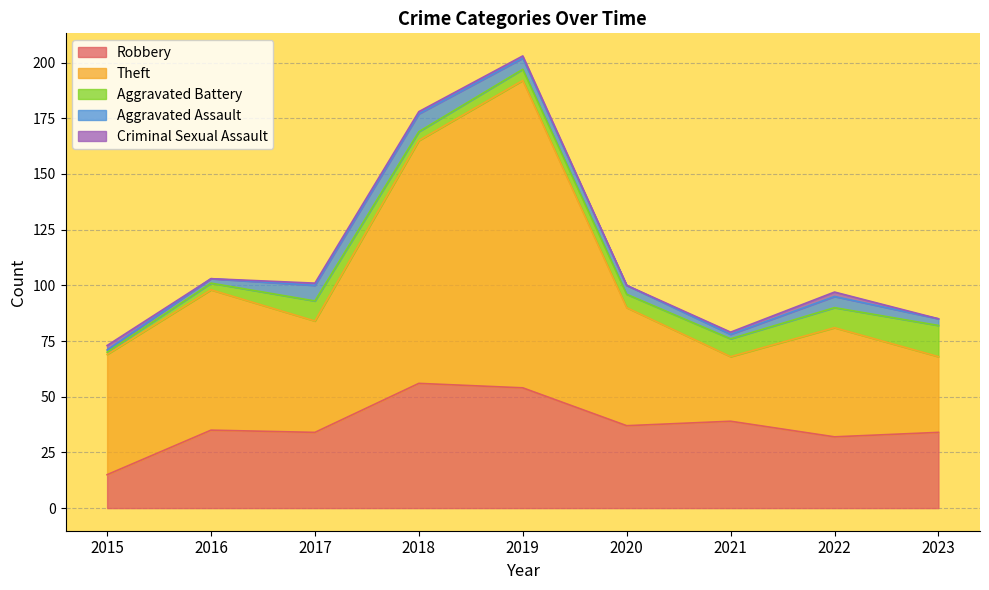

What is the difference between the second highest and minimum values in the Theft series?

80